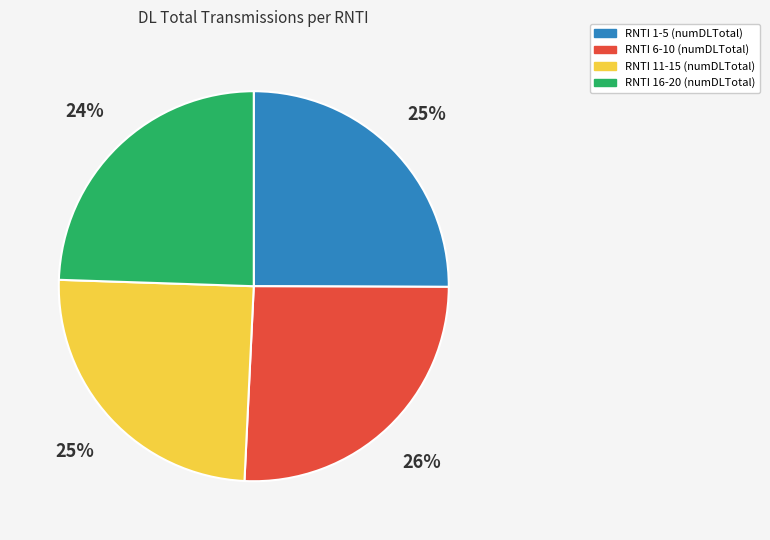

To the nearest percent, what is the average slice percentage?

25%